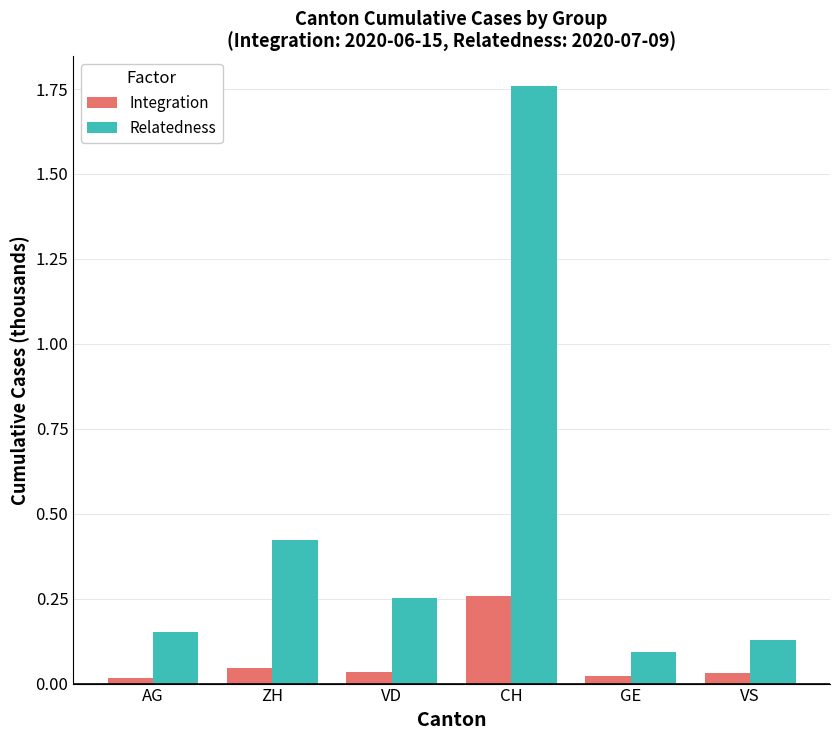

At VD, list the series in order from smallest to largest.

Integration, Relatedness